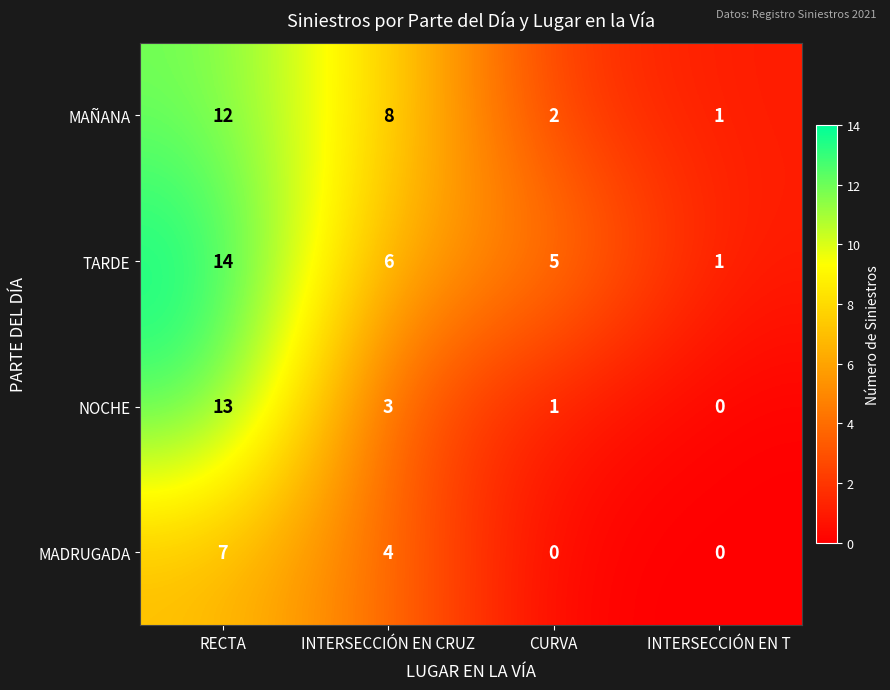

What is the sum of the MADRUGADA values at INTERSECCIÓN EN T and INTERSECCIÓN EN CRUZ?

4